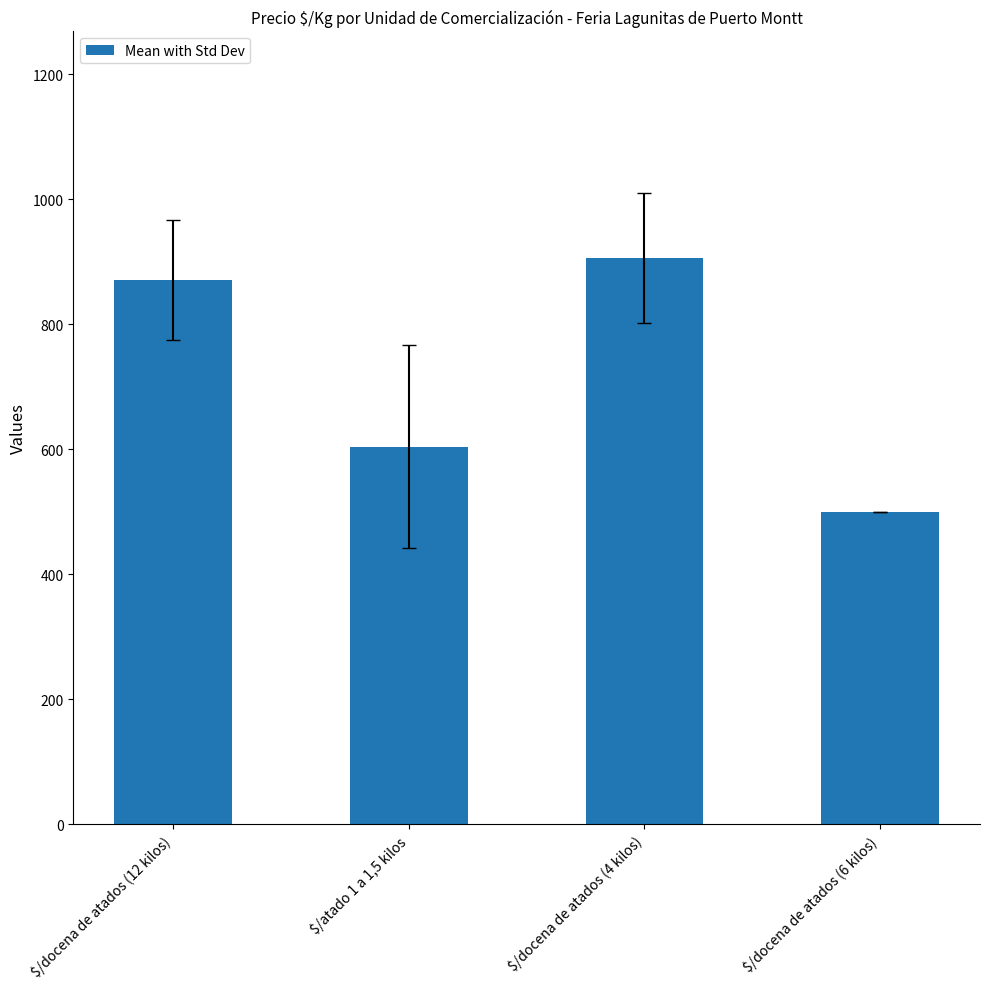

The value at $/docena de atados (6 kilos) is 166.0. True or false?

False